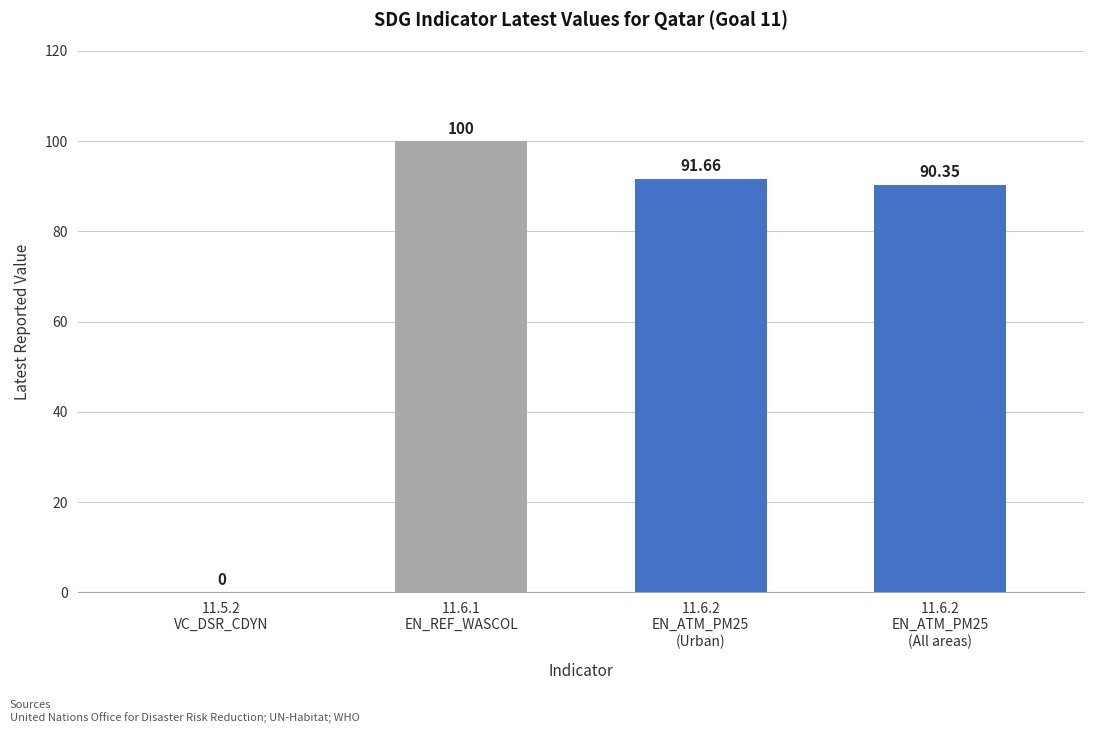

What is the greatest value displayed?

100.0